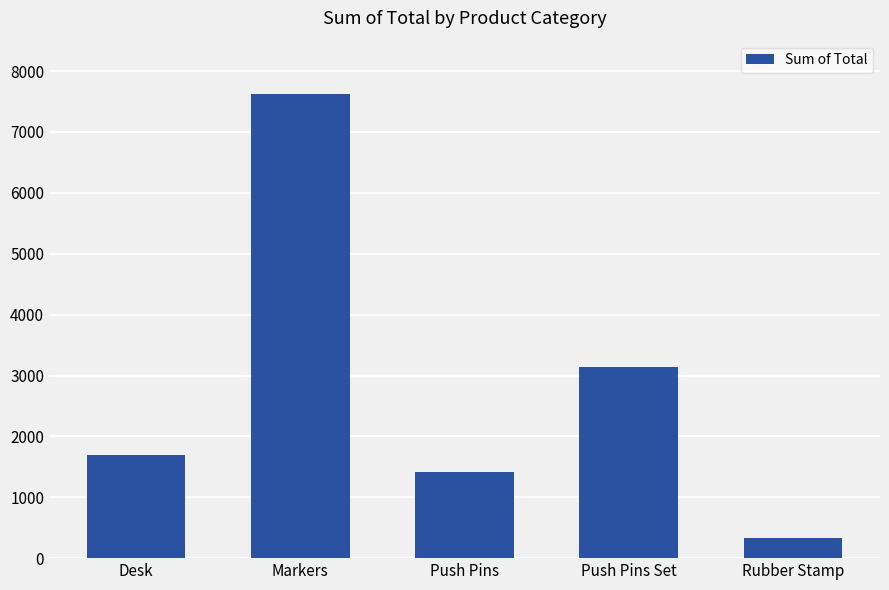

What is the sum of all values?

14191.3